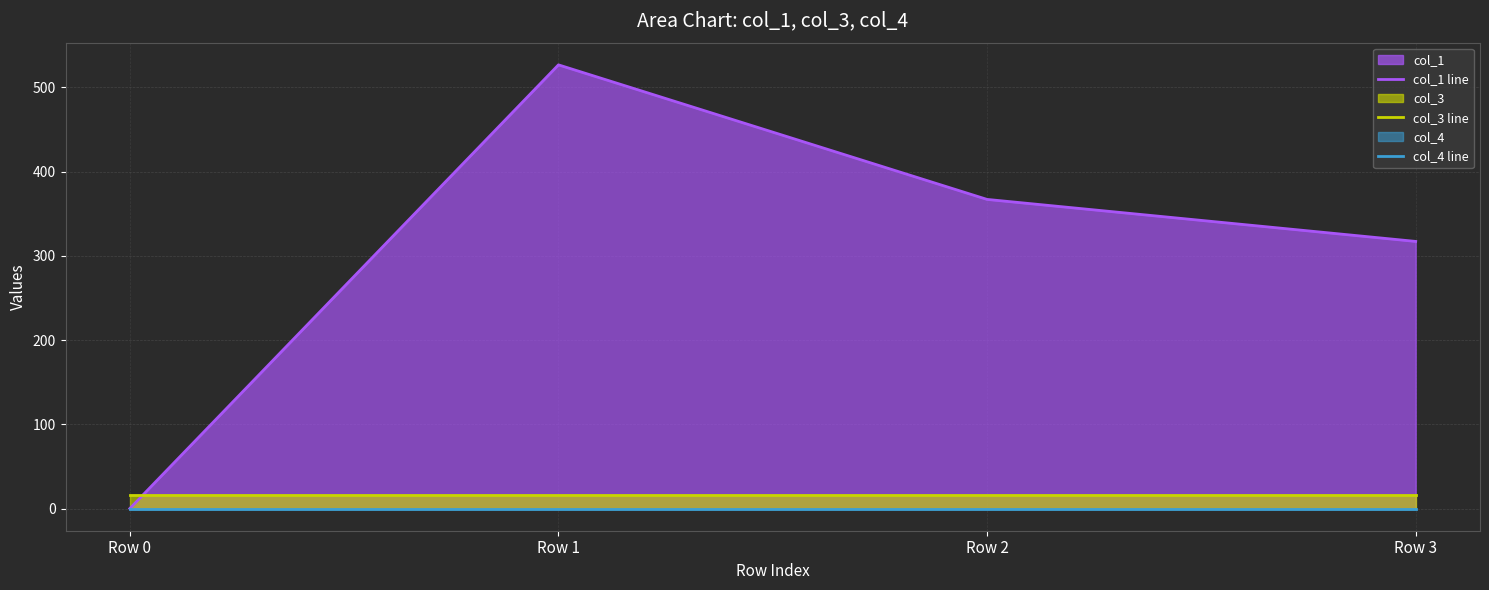

How many values in the col_1 line series are below 366?

2